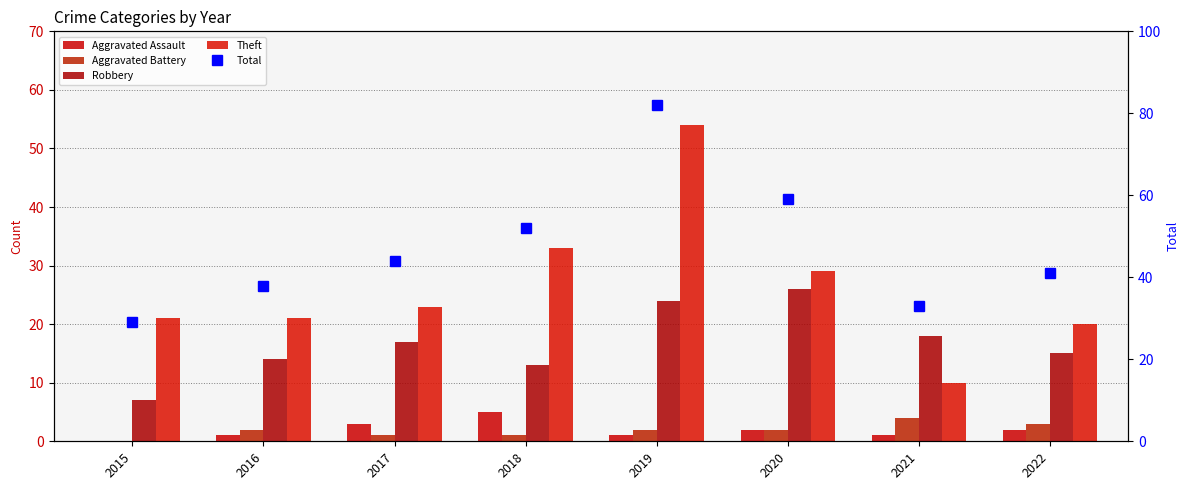

List the labels in order of Total value, largest first.

2019, 2020, 2018, 2017, 2022, 2016, 2021, 2015